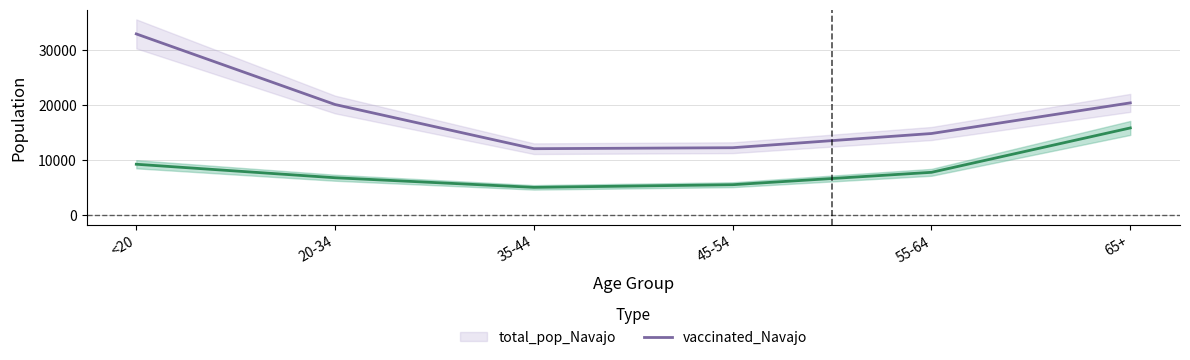

True or false: total_pop_Navajo has a value of 20141 at 20-34.

True